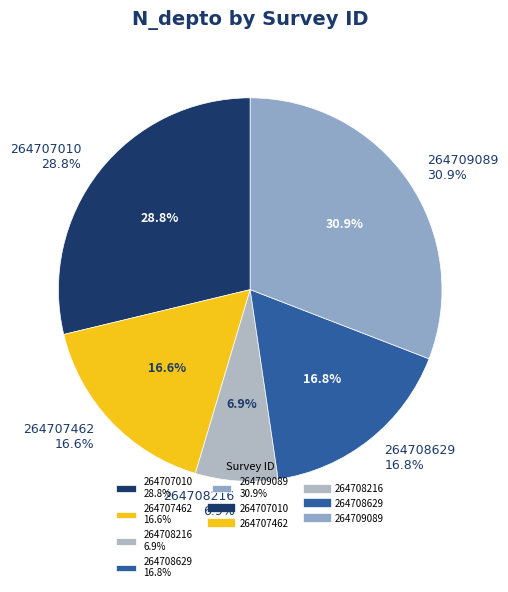

What is the ratio of the value at 264708216 to the value at 264707010?

0.2